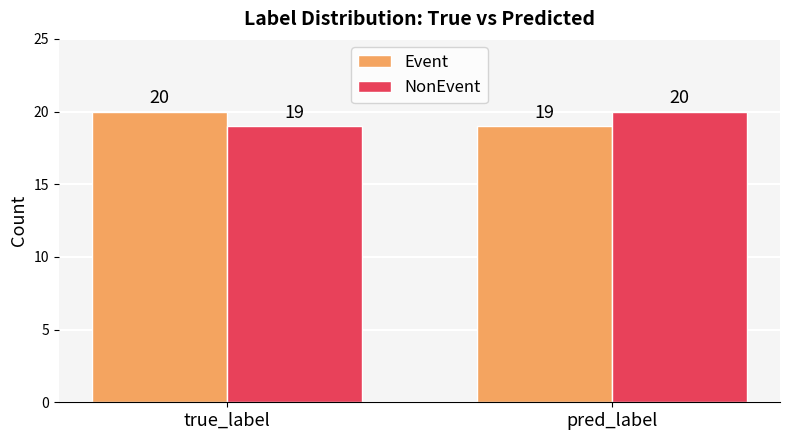

What is the highest value of the NonEvent series?

20